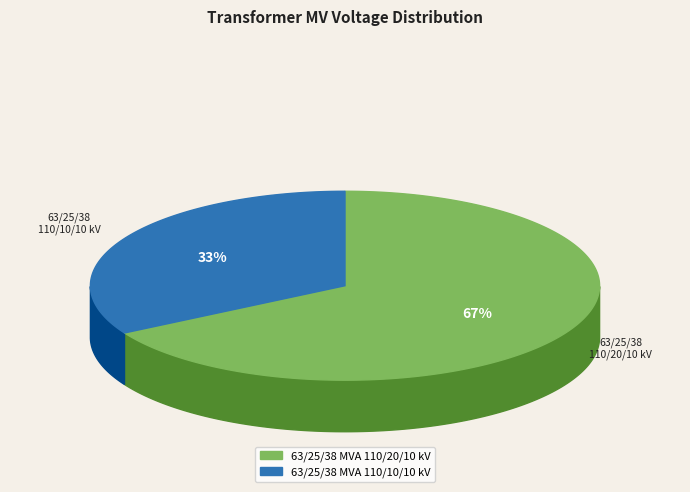

To the nearest percent, what is the combined percentage of 63/25/38 MVA 110/10/10 kV and 63/25/38 MVA 110/20/10 kV?

100%